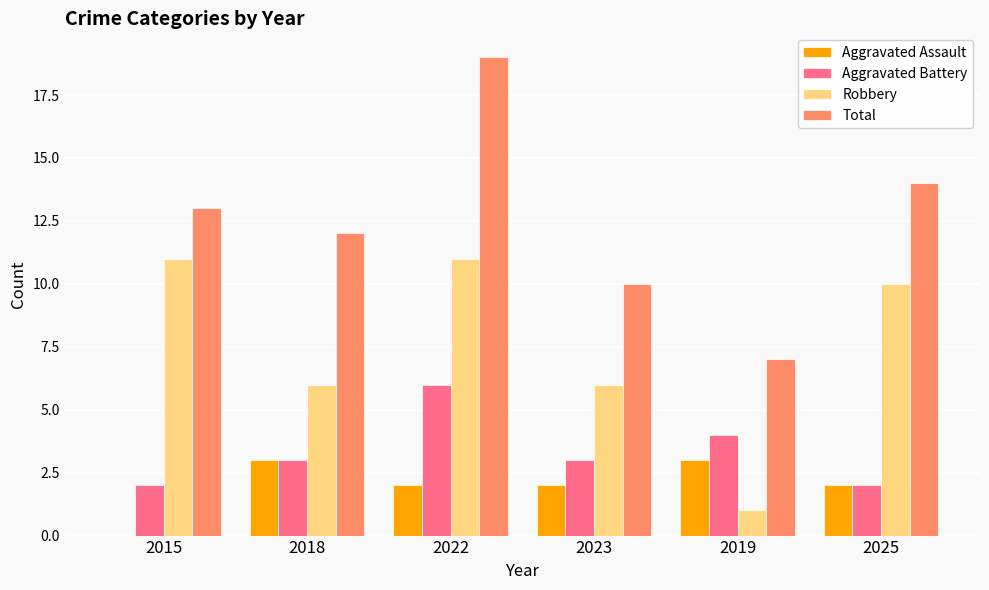

Count the Robbery values in the range 6 to 11.

5